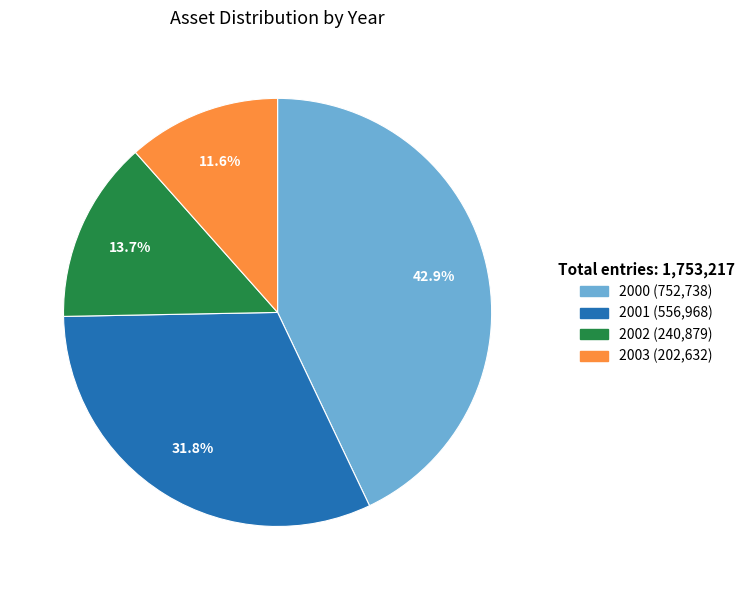

Is the sum of 2003 and 2000 greater than half?

Yes